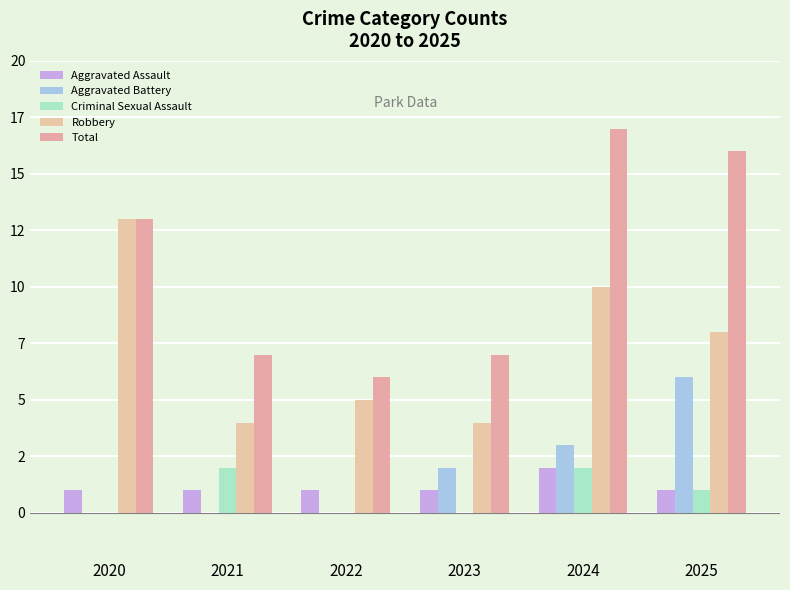

Reading left to right, list all the values displayed in this chart.

Aggravated Assault: 1	1	1	1	2	1
Aggravated Battery: 0	0	0	2	3	6
Criminal Sexual Assault: 0	2	0	0	2	1
Robbery: 13	4	5	4	10	8
Total: 13	7	6	7	17	16